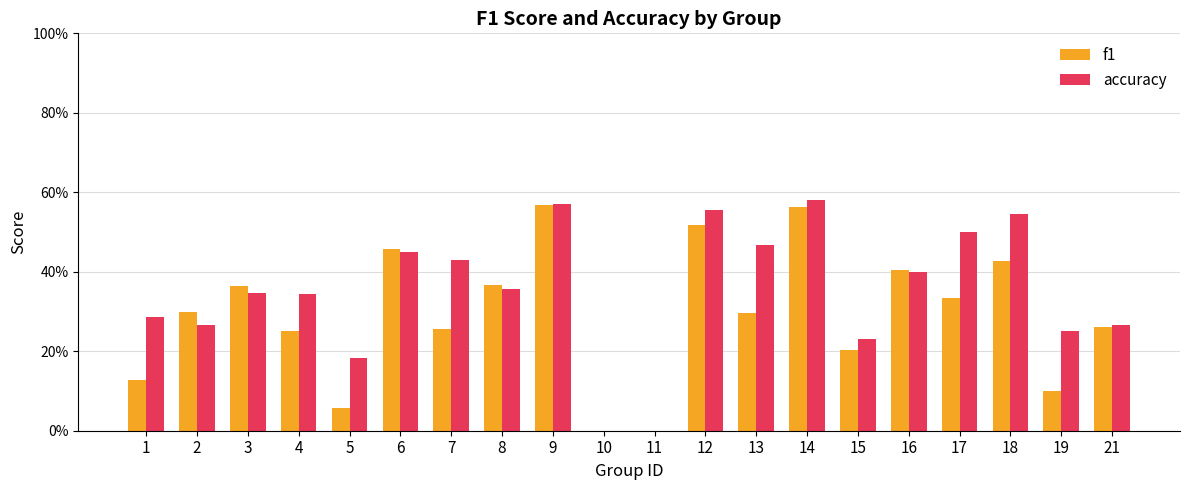

What are all the series names shown in the legend?

f1, accuracy